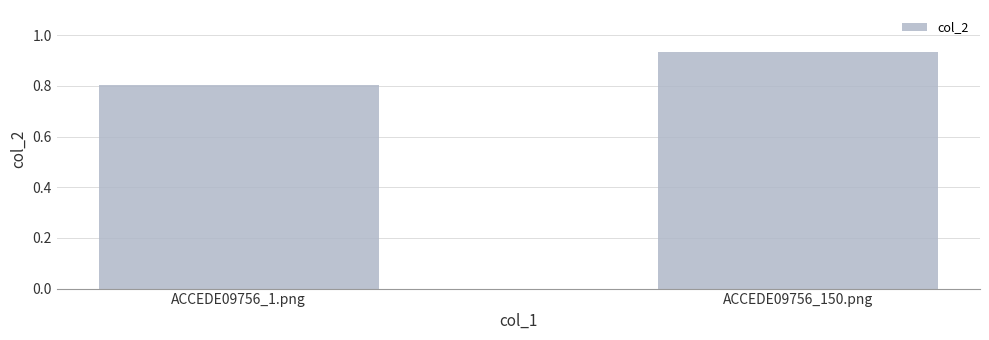

What is the sum of all values?

1.7